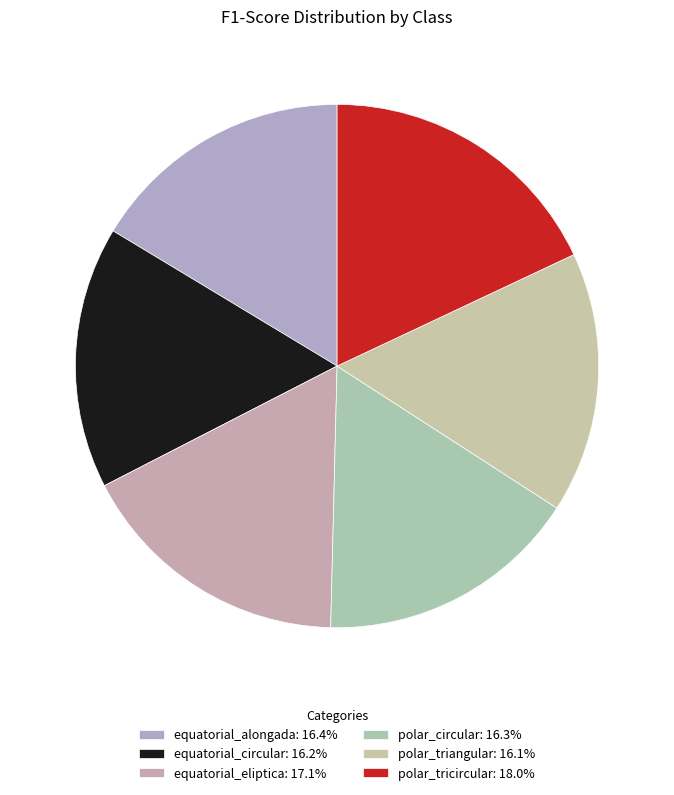

Count the number of slices in the pie.

6